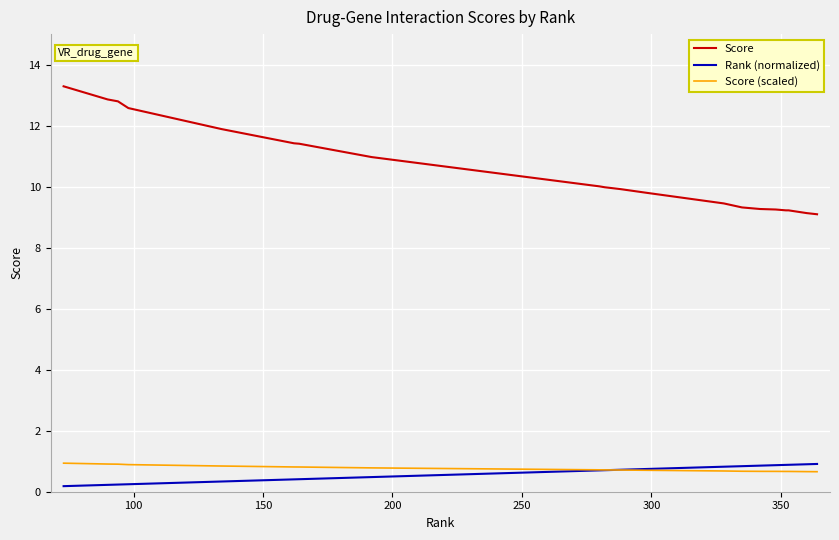

True or false: Score and Score (scaled) intersect in this chart.

False